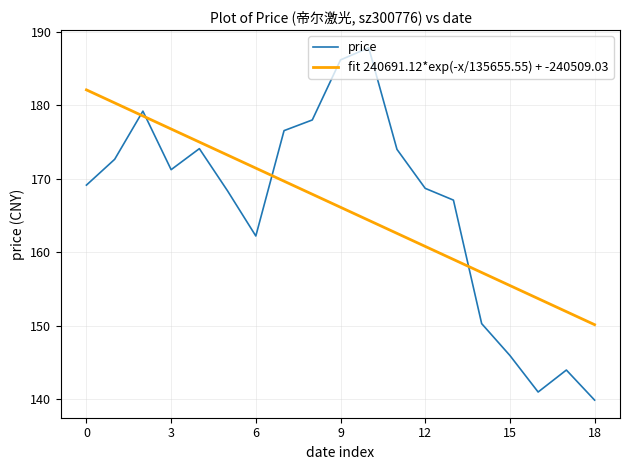

What is the smallest value displayed?

139.9